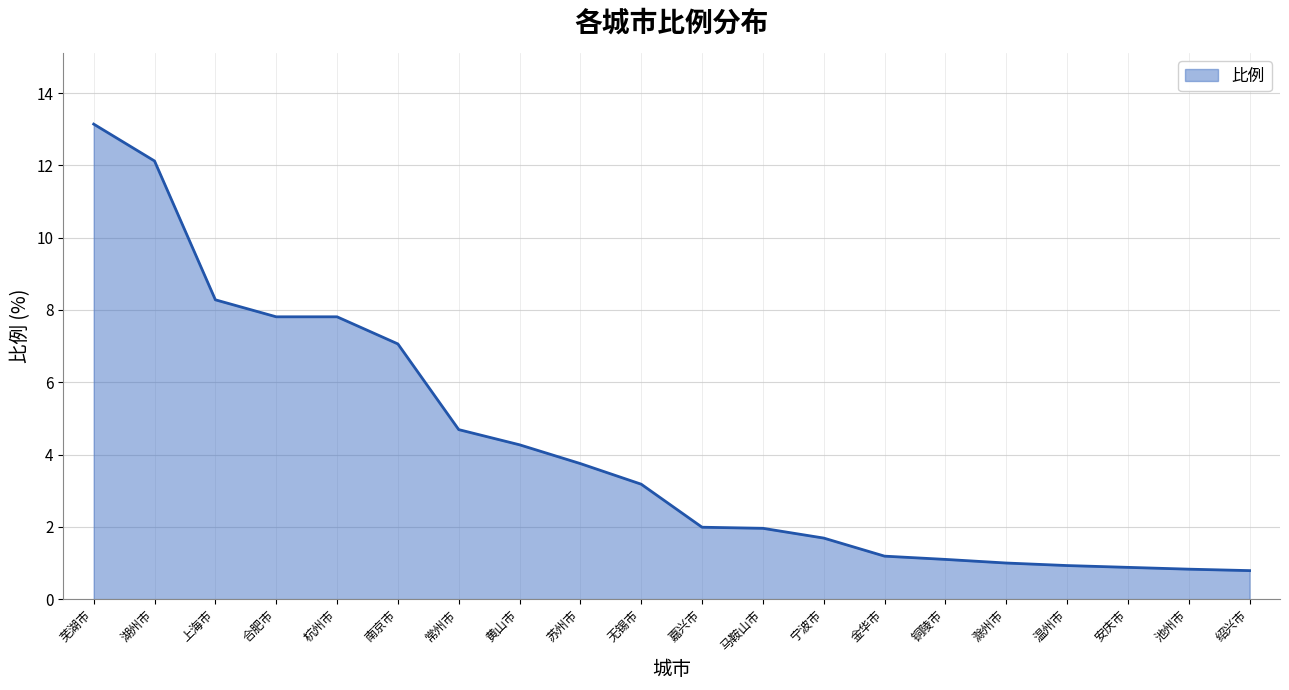

What is the smallest value displayed?

0.8